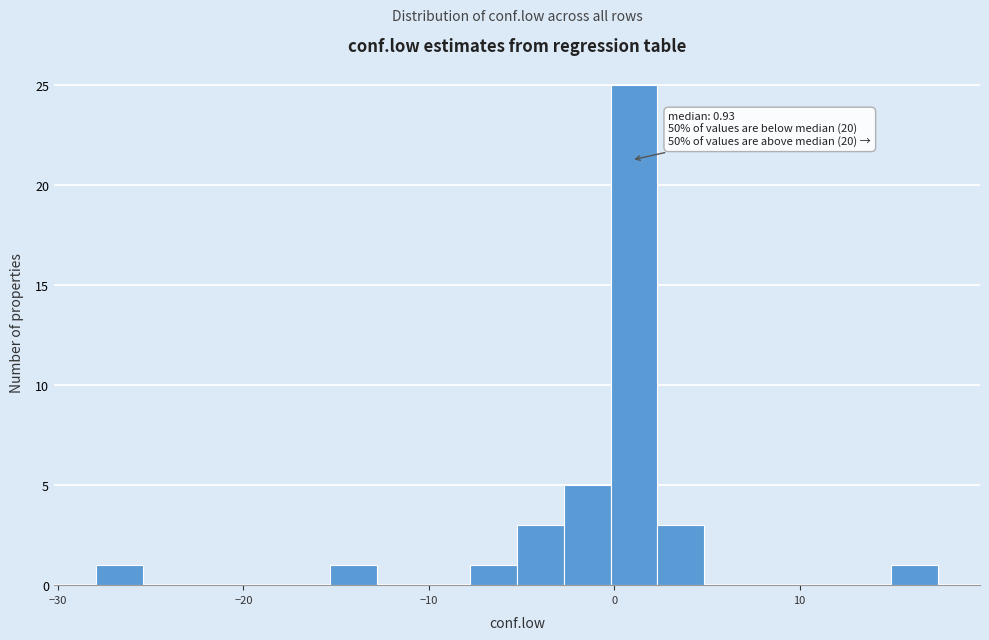

Read against the x-axis, roughly where is the centre of the tallest bar?

1